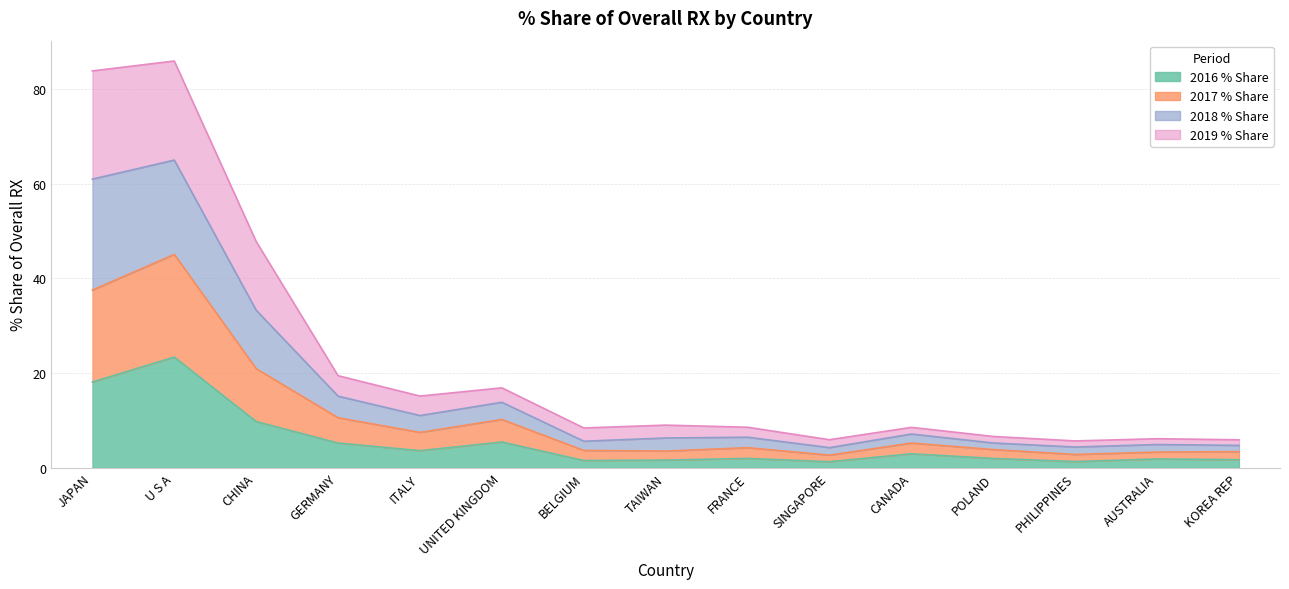

What is the label of the 3rd point from the right?

PHILIPPINES